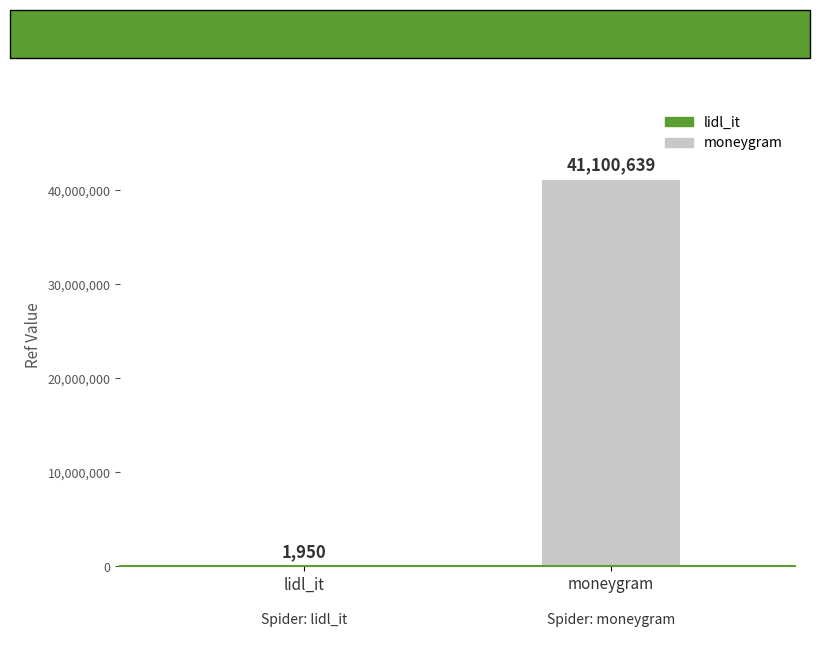

What is the change in value from lidl_it to moneygram?

+41098689